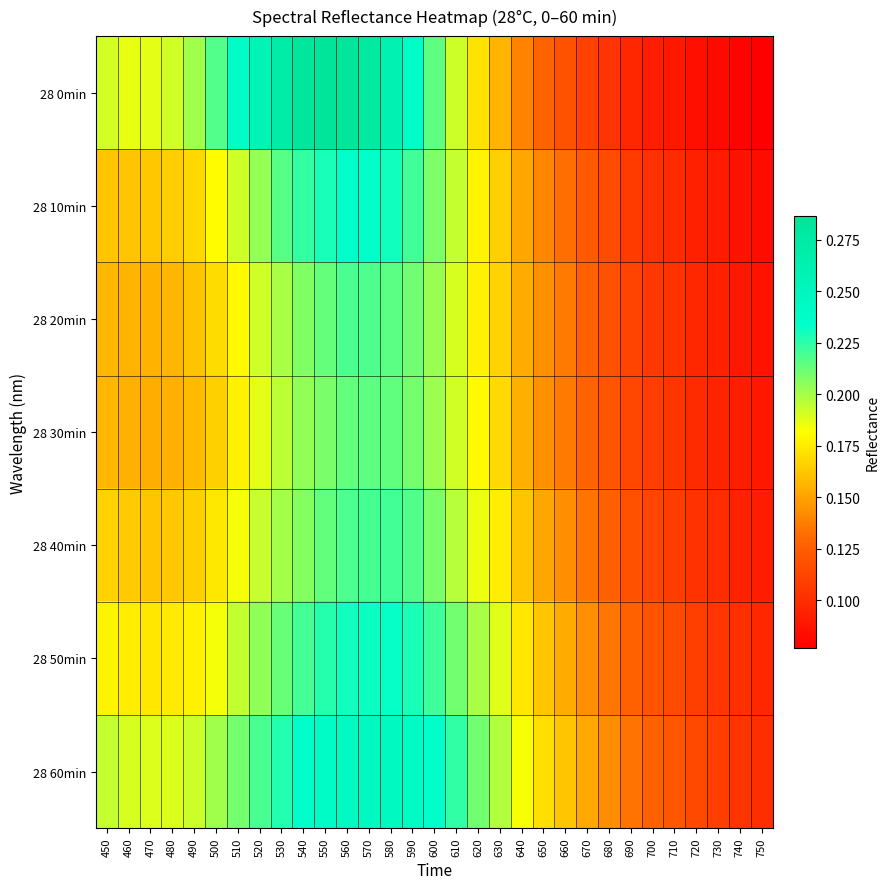

Which series has the widest spread of values?

28 0min